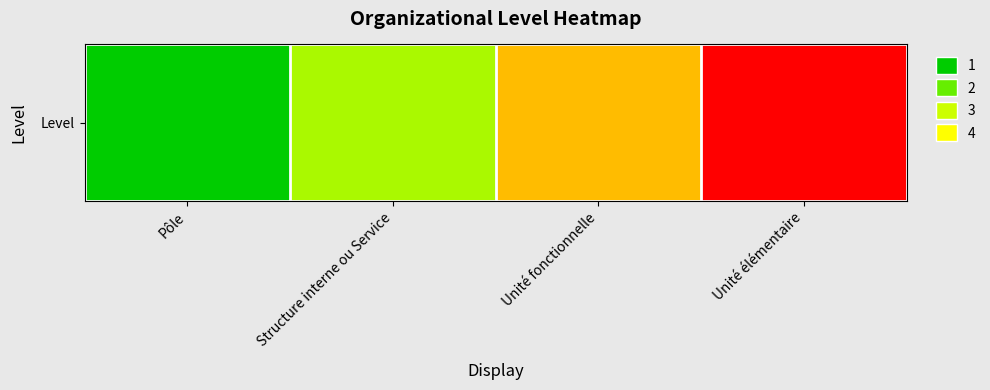

Rank the categories by value from highest to lowest.

Unité élémentaire, Unité fonctionnelle, Structure interne ou Service, Pôle